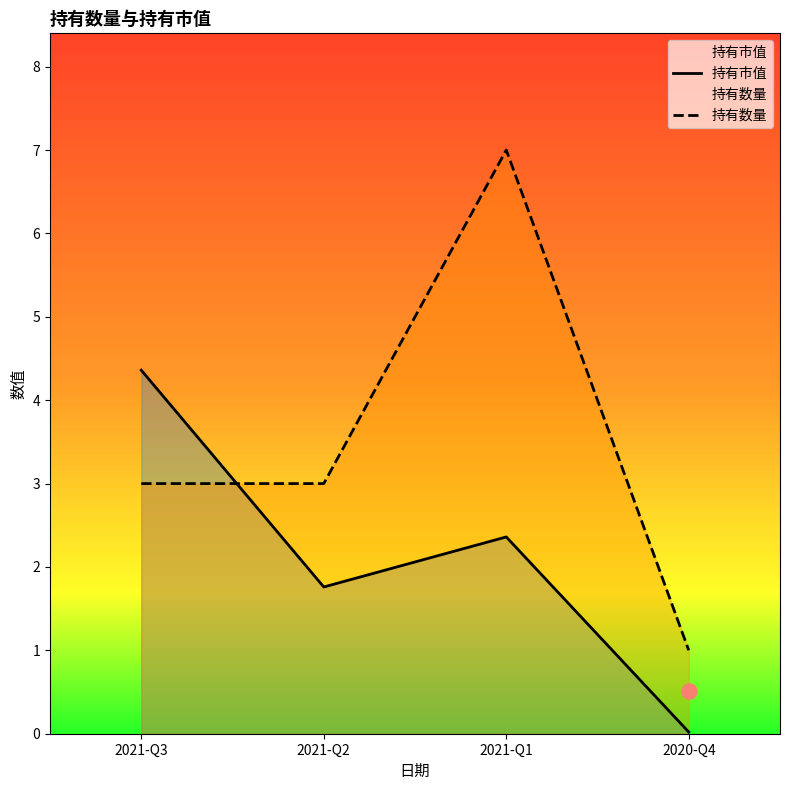

Which series reaches the maximum Y coordinate?

持有数量